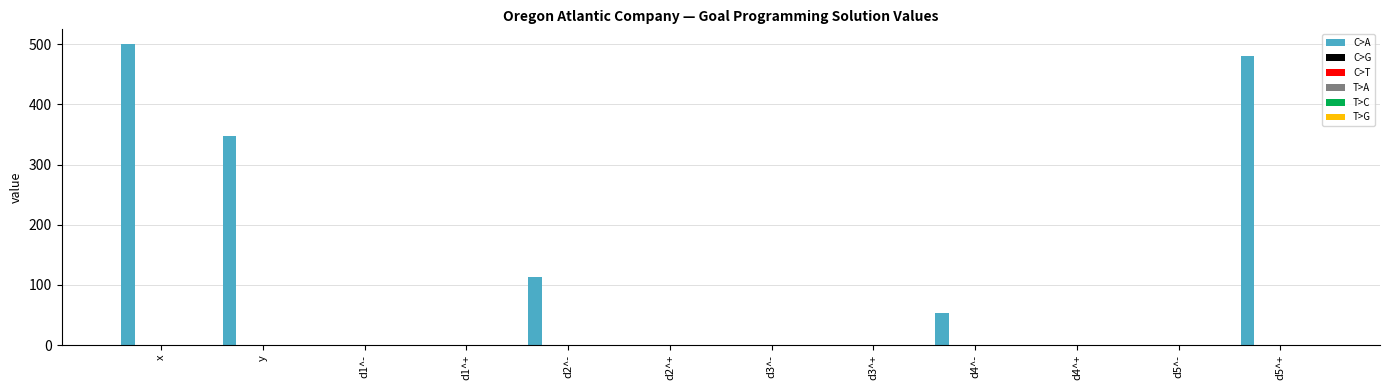

What is the sum of all values?

1493.1